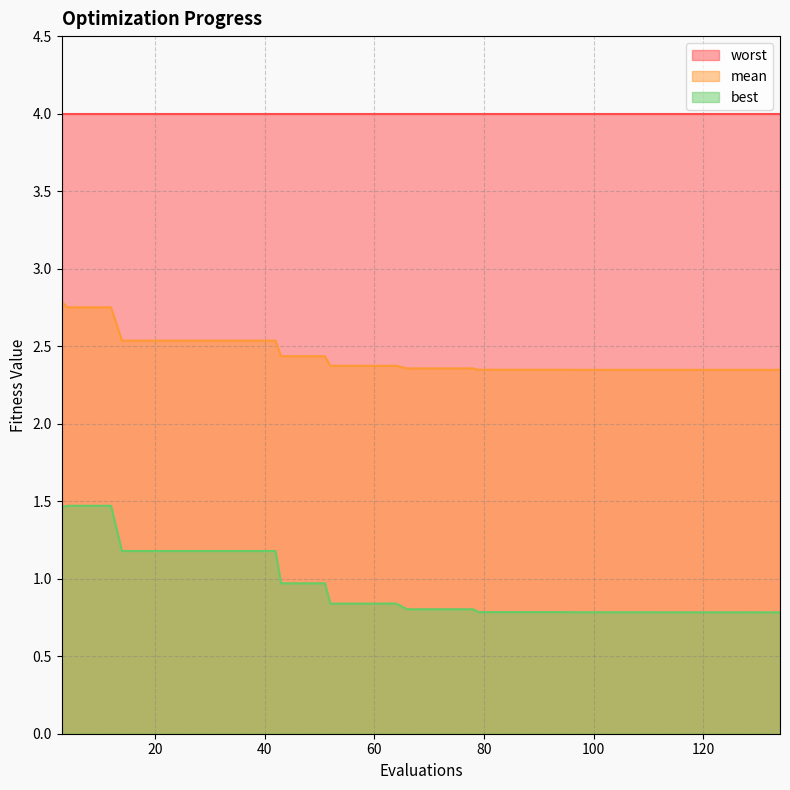

Between 52 and 60, which series saw the biggest shift?

mean